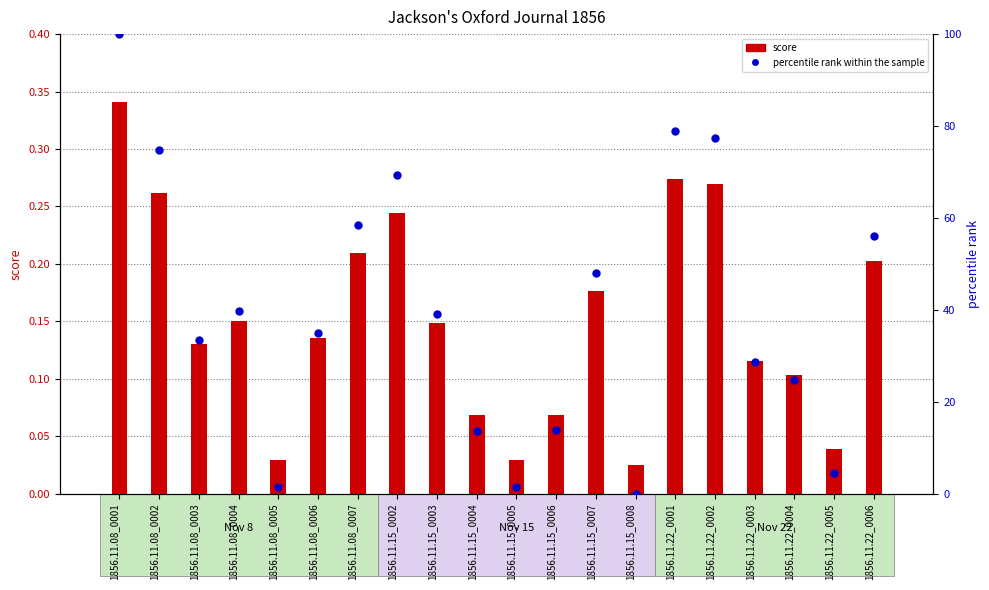

List the series in order of their overall mean, highest first.

percentile rank within the sample, score